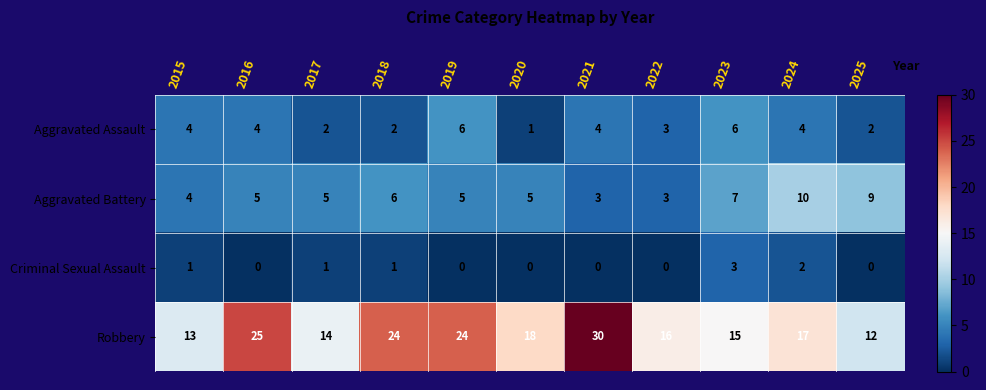

What is the spread (max minus min) of values at 2025?

12